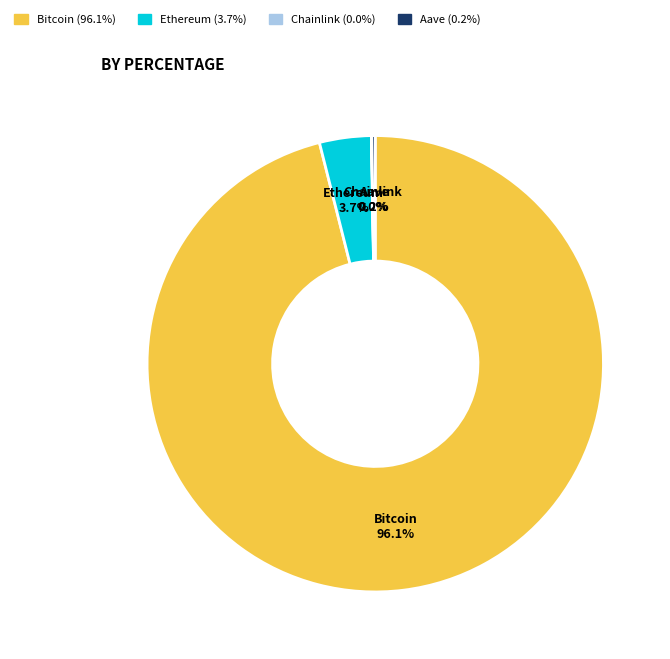

What is the largest slice in the pie chart?

Bitcoin